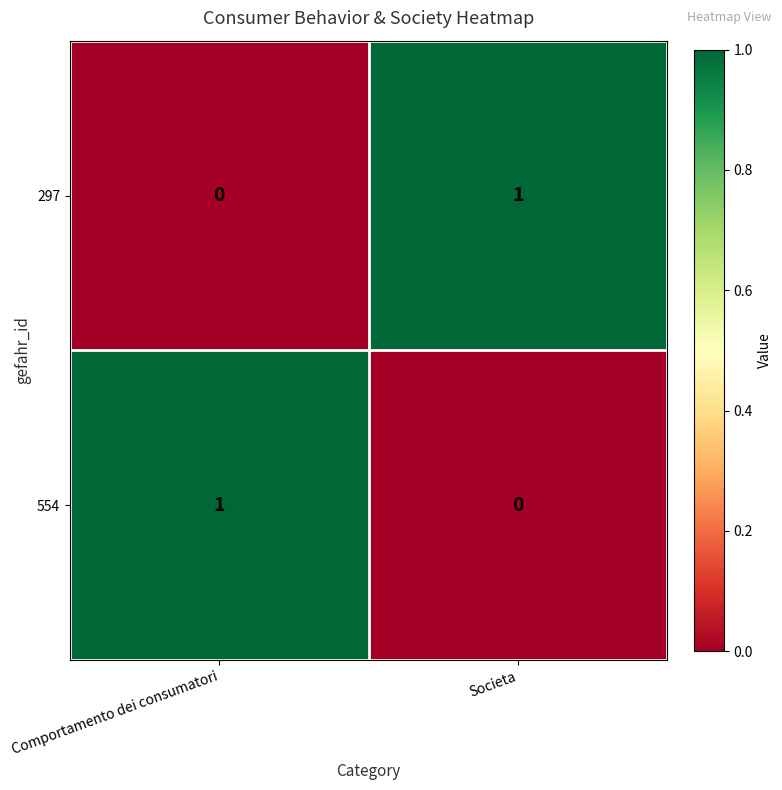

At Comportamento dei consumatori, list the series in order from smallest to largest.

297, 554